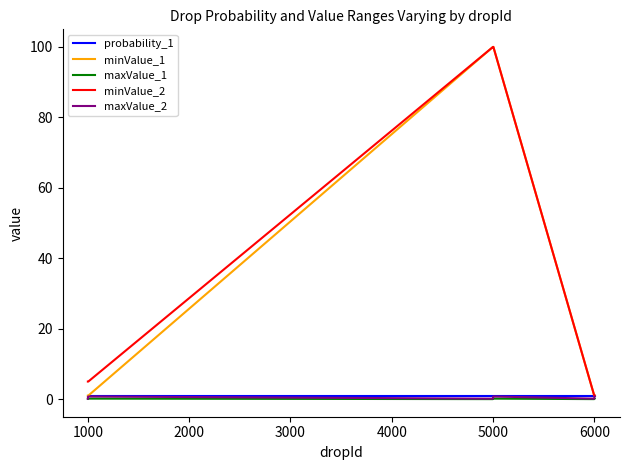

What is the maximum value shown in the chart?

100.0